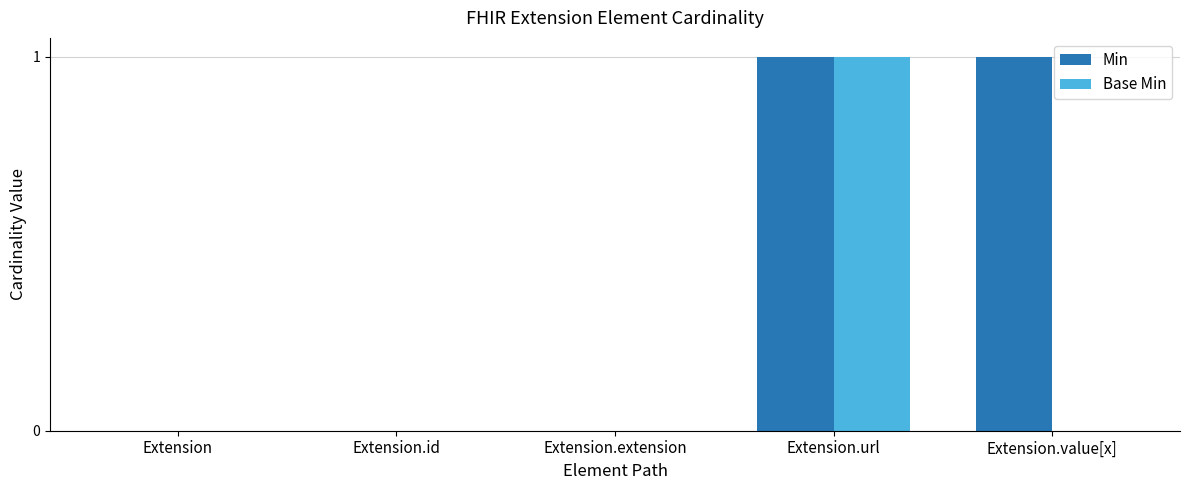

Which series has the largest total across all categories?

Min